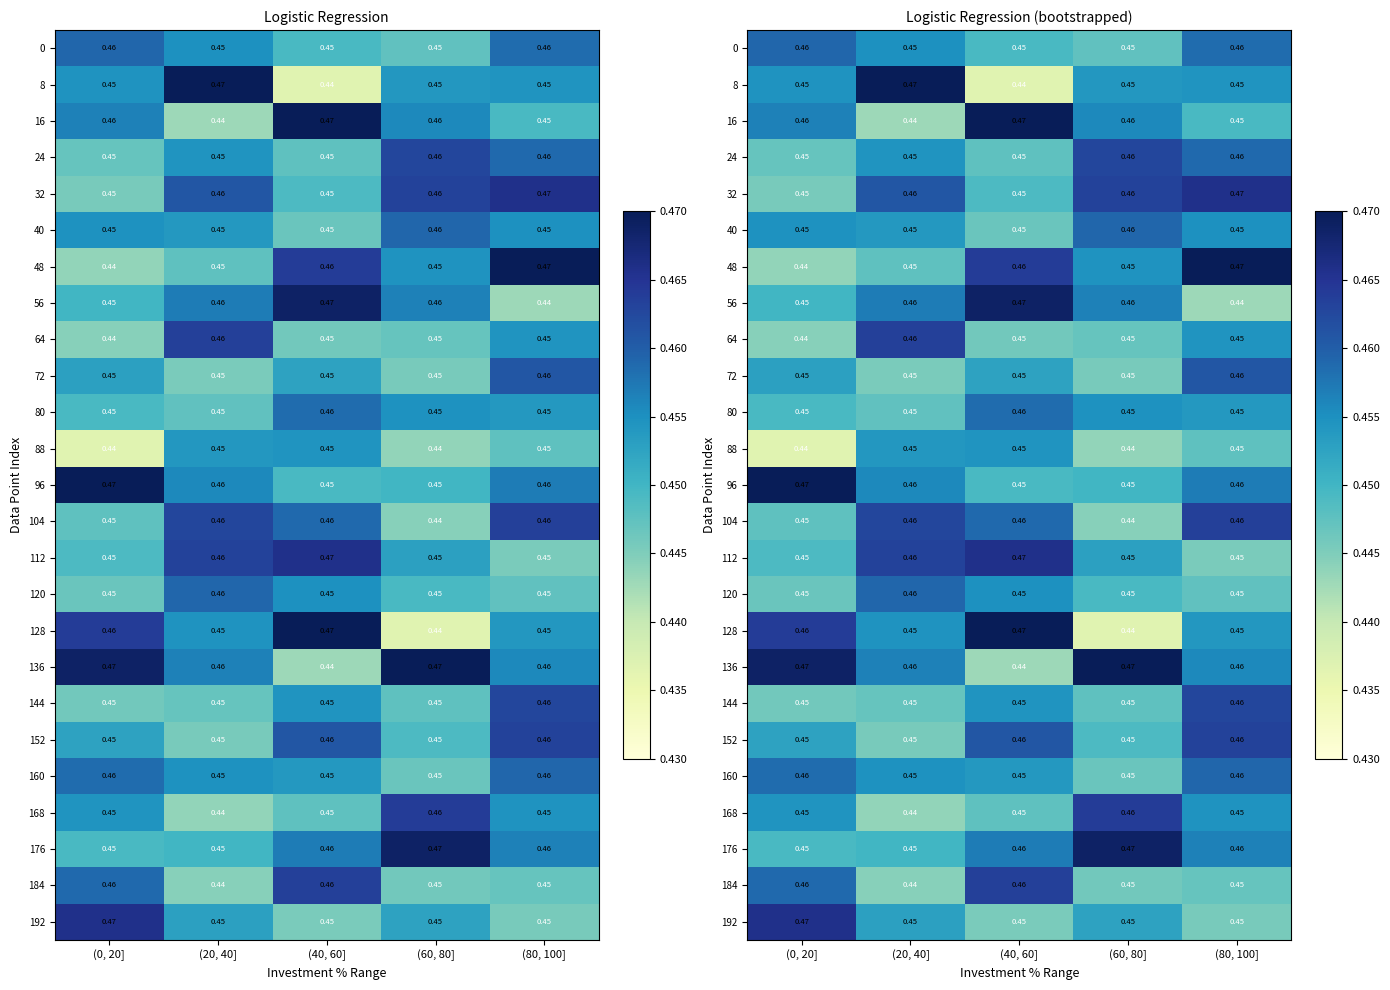

Where is 8 nearest to the value 0?

(40, 60]